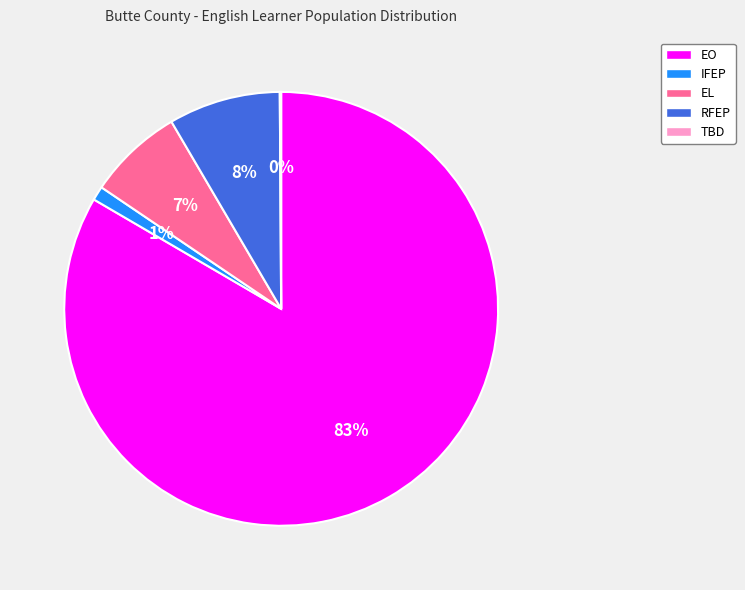

To the nearest percent, what is the average slice percentage?

20%